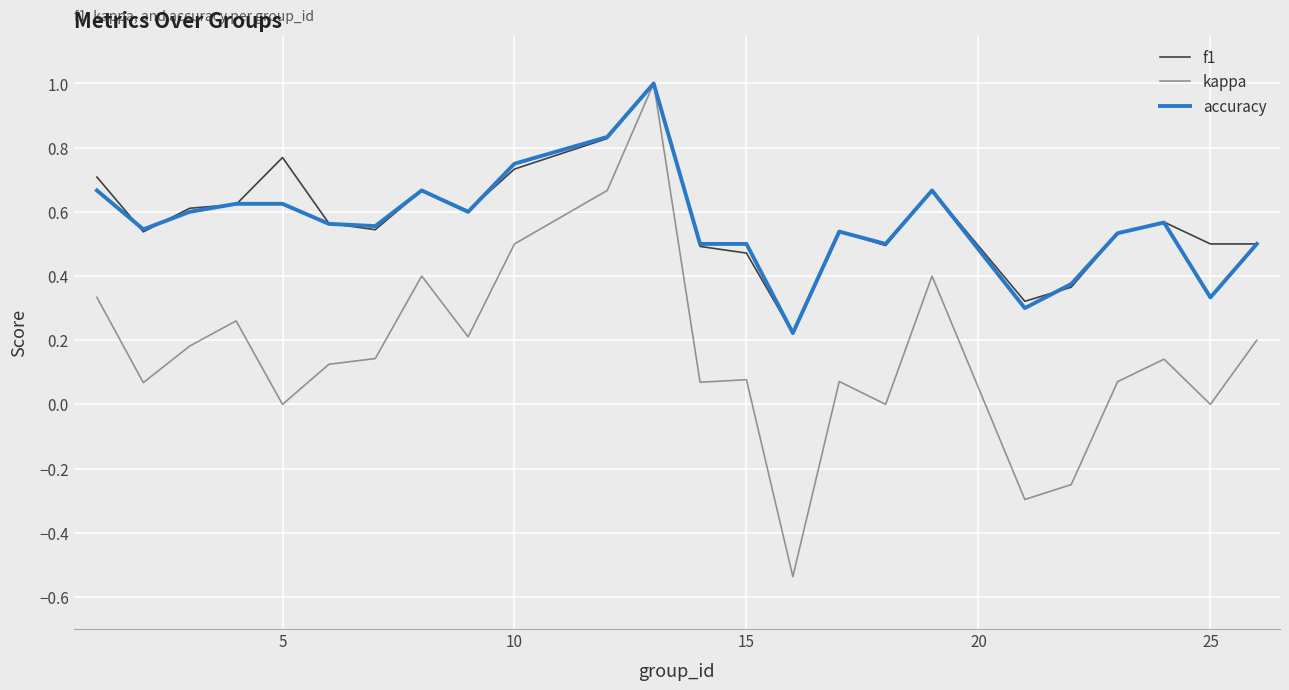

What is the maximum value shown in the chart?

1.0